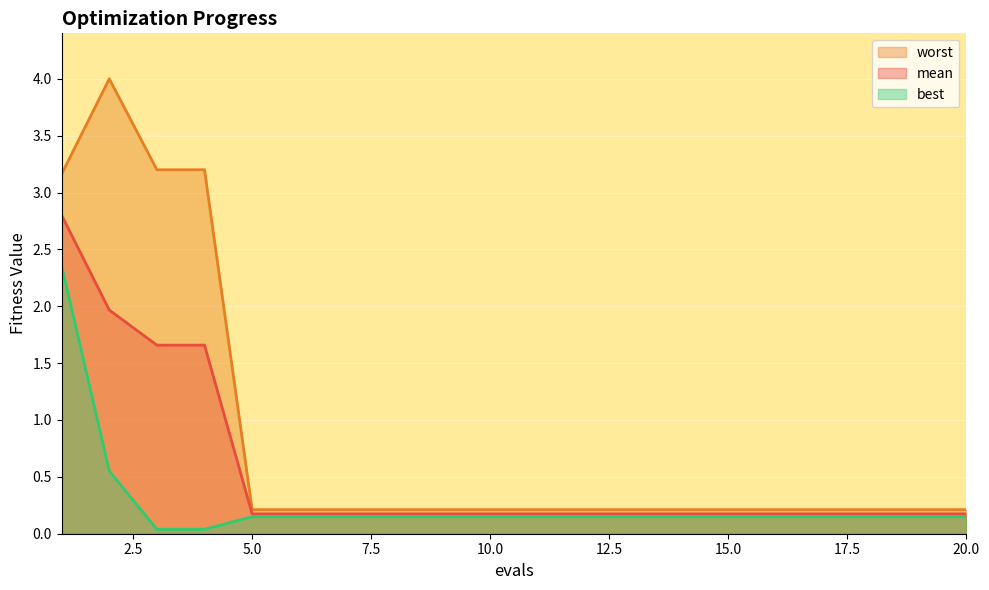

True or false: best and worst cross at least once.

False